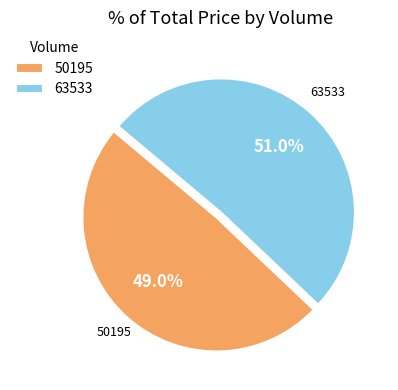

How many segments does this pie chart have?

2